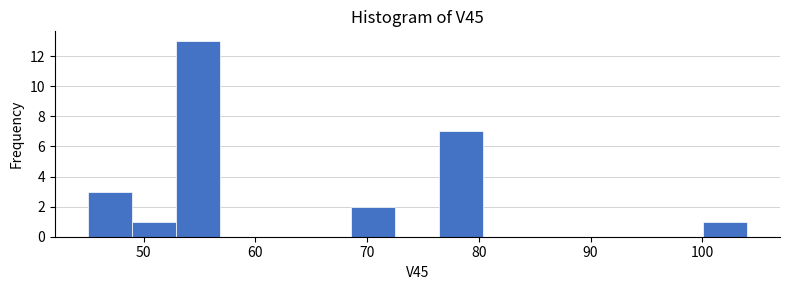

Around what value on the x-axis is the tallest bar? Give the approximate position of its centre, as read against the axis.

55